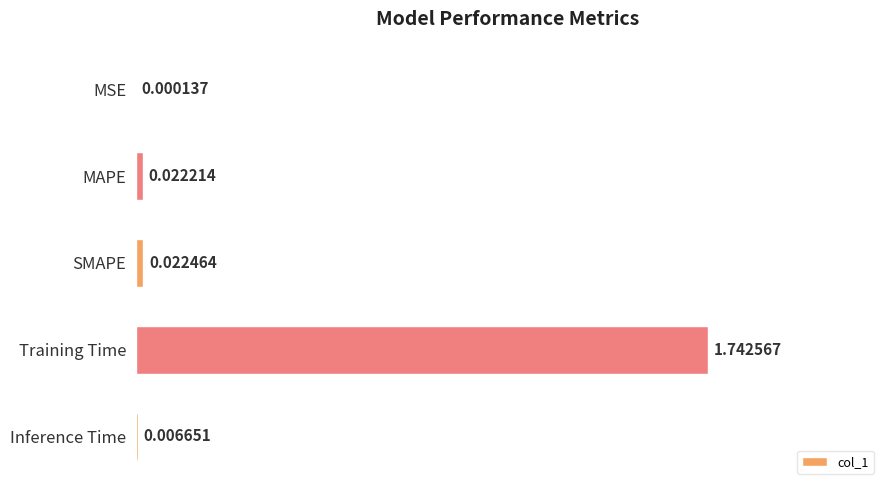

Which has a higher value, SMAPE or MSE?

SMAPE